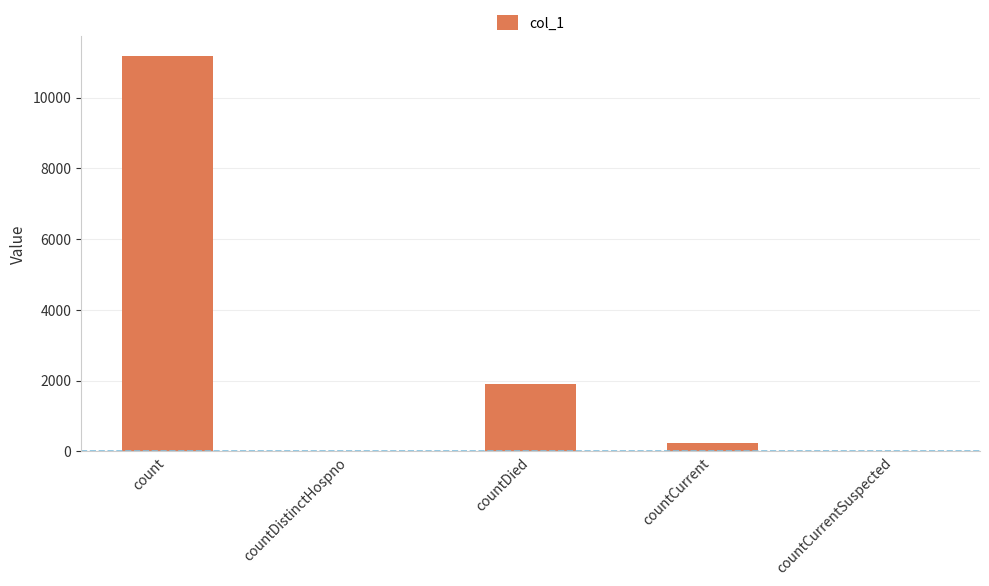

What is the maximum value shown in the chart?

11184